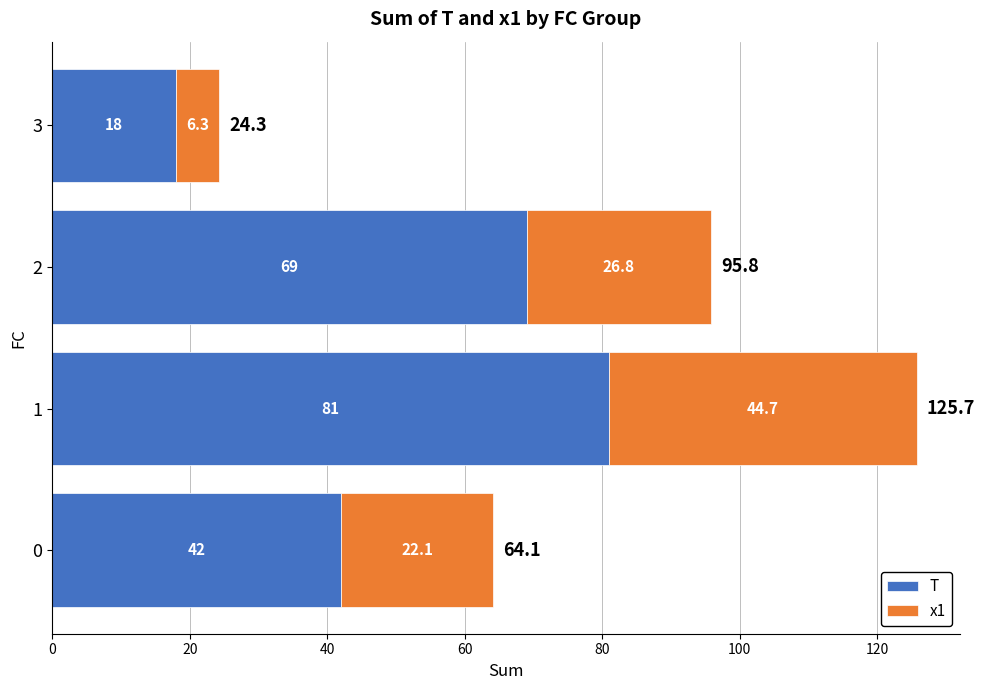

How many distinct data groups are displayed?

2